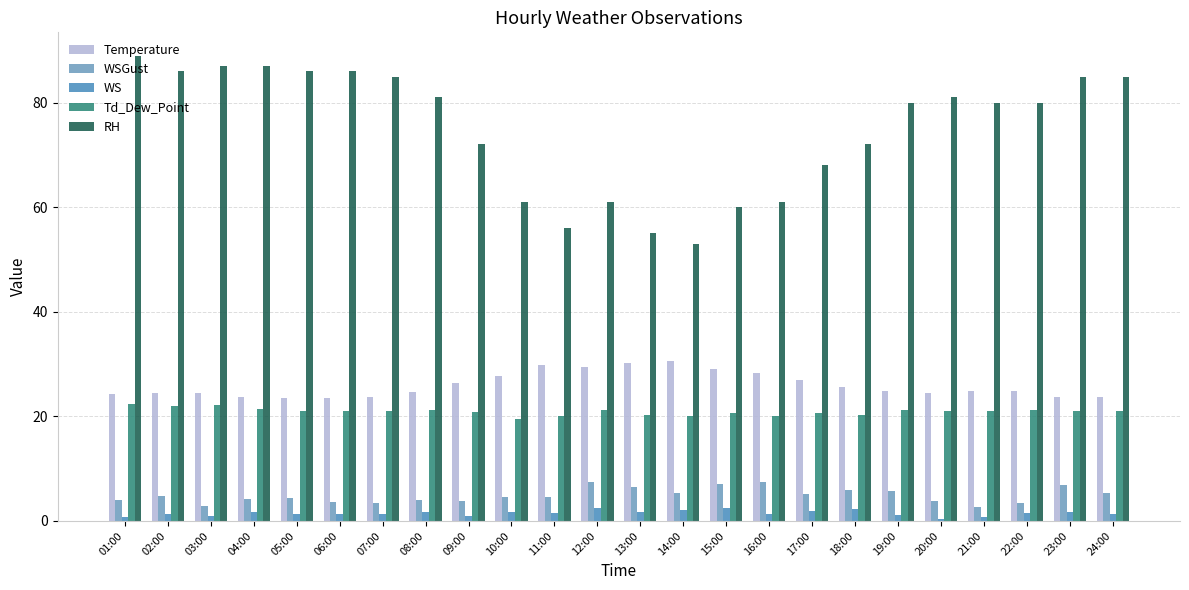

Rank the series by their maximum value, from lowest to highest.

WS, WSGust, Td_Dew_Point, Temperature, RH